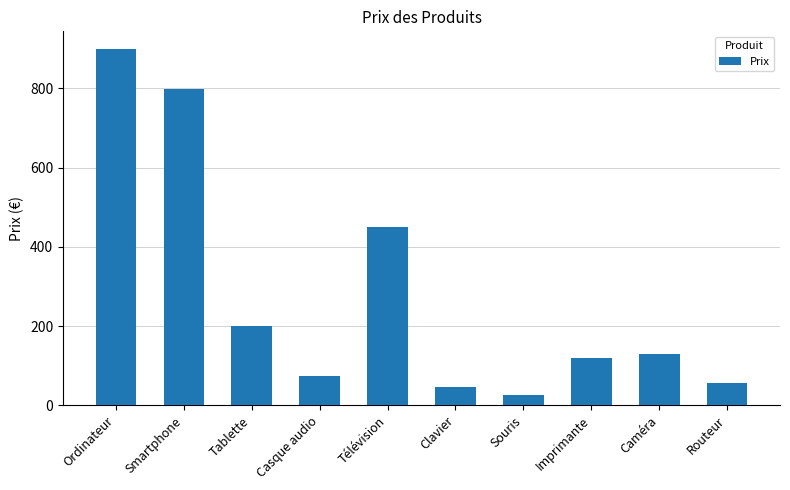

What is the maximum value shown in the chart?

899